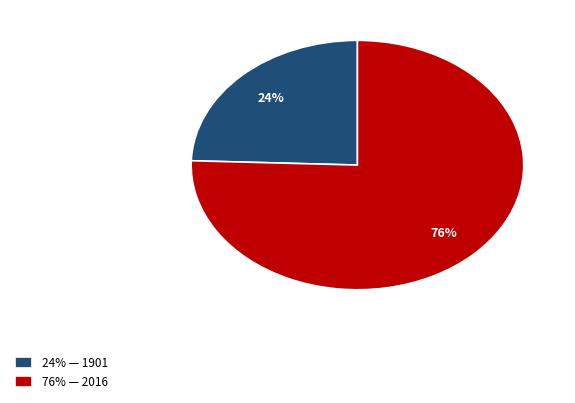

Which category has the smallest portion of the pie?

24% — 1901